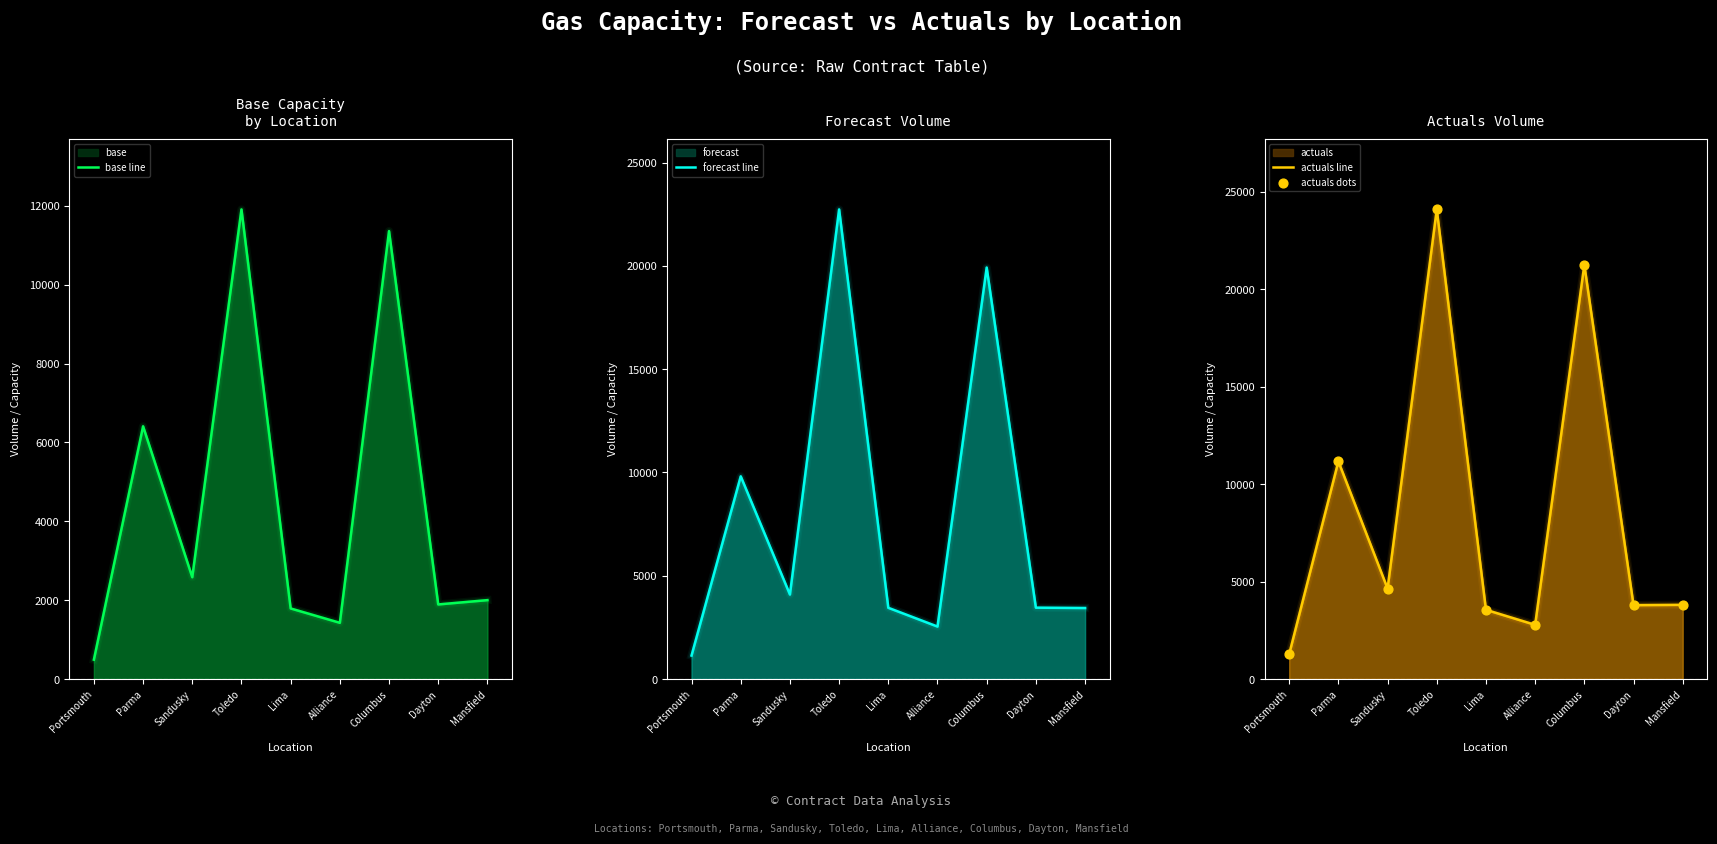

At how many categories does at least one series exceed 11231?

2